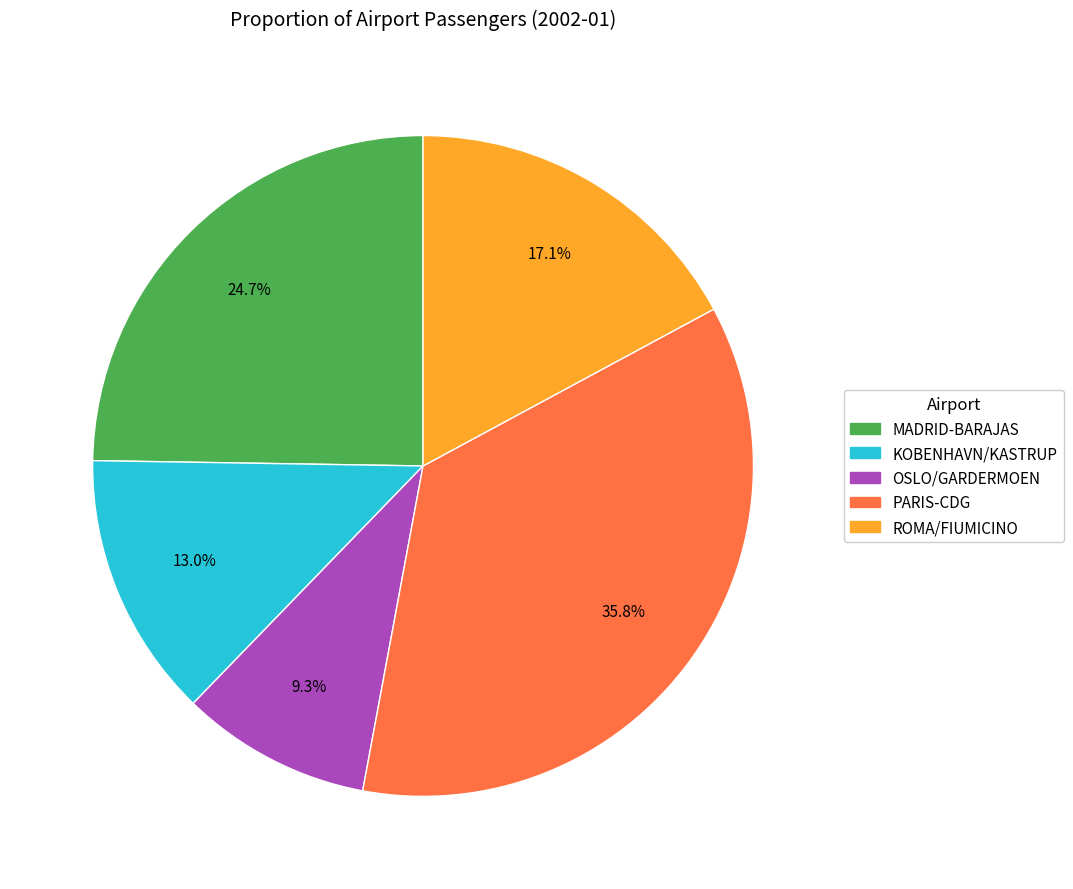

Is there any slice that represents more than half of the pie?

No